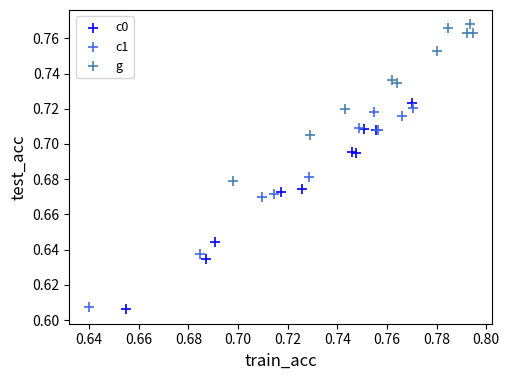

Which series contains the highest Y value?

g